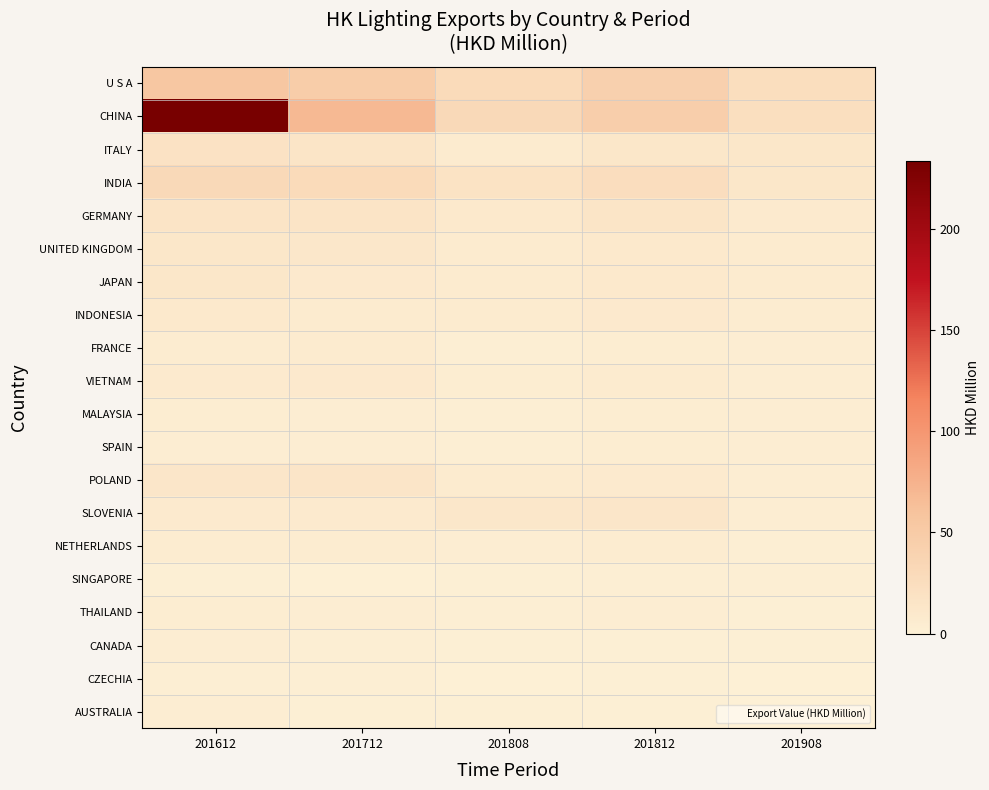

Rank the series by their maximum value, from highest to lowest.

CHINA, U S A, INDIA, ITALY, GERMANY, POLAND, SLOVENIA, JAPAN, UNITED KINGDOM, INDONESIA, VIETNAM, FRANCE, NETHERLANDS, THAILAND, SPAIN, MALAYSIA, AUSTRALIA, CANADA, SINGAPORE, CZECHIA